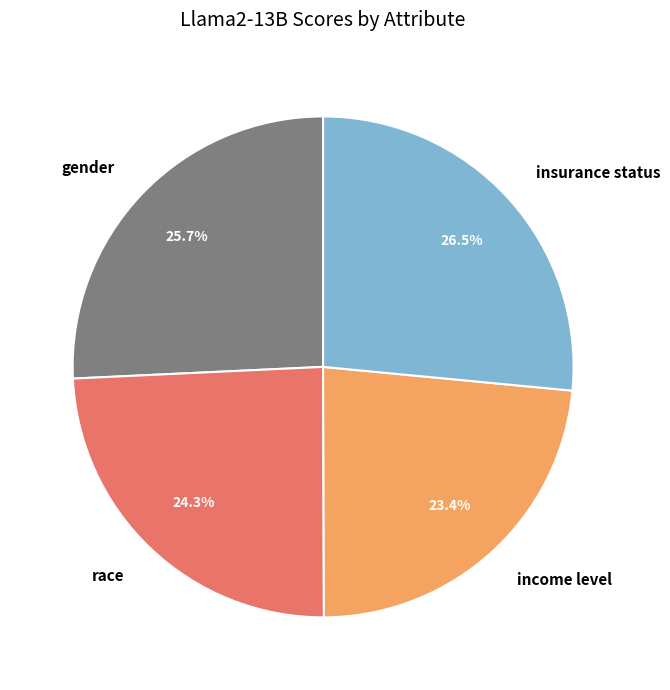

Which category has the smallest portion of the pie?

income level